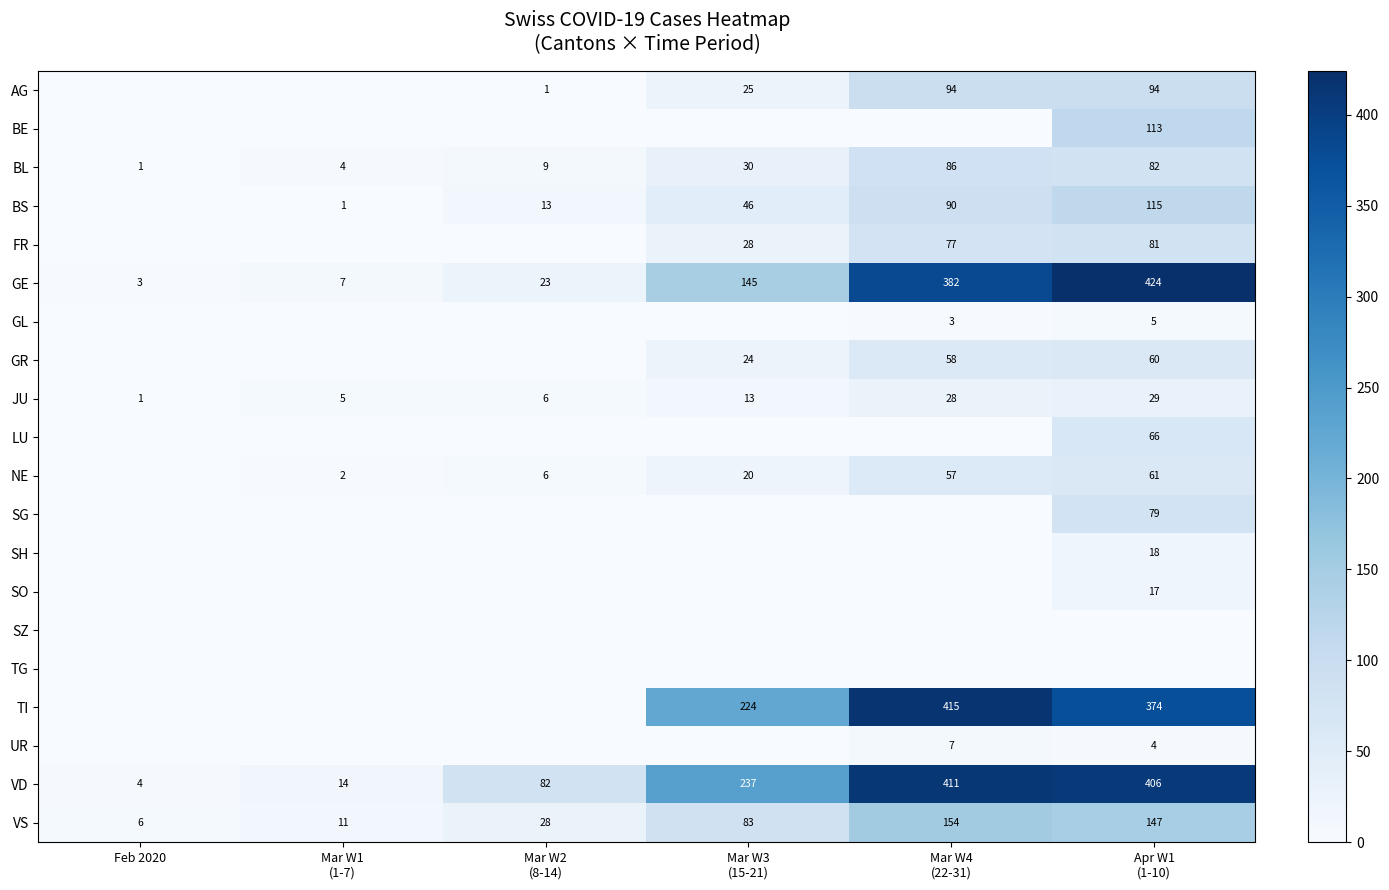

What is the total value across all series at Mar W2
(8-14)?

168